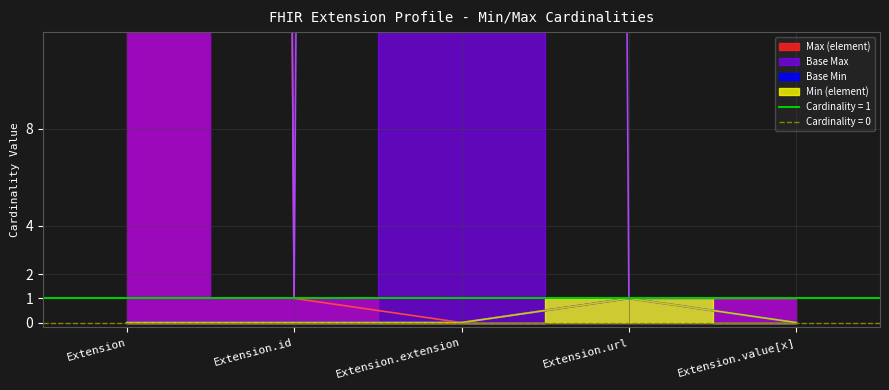

What is the label of the 2nd point from the left?

Extension.id